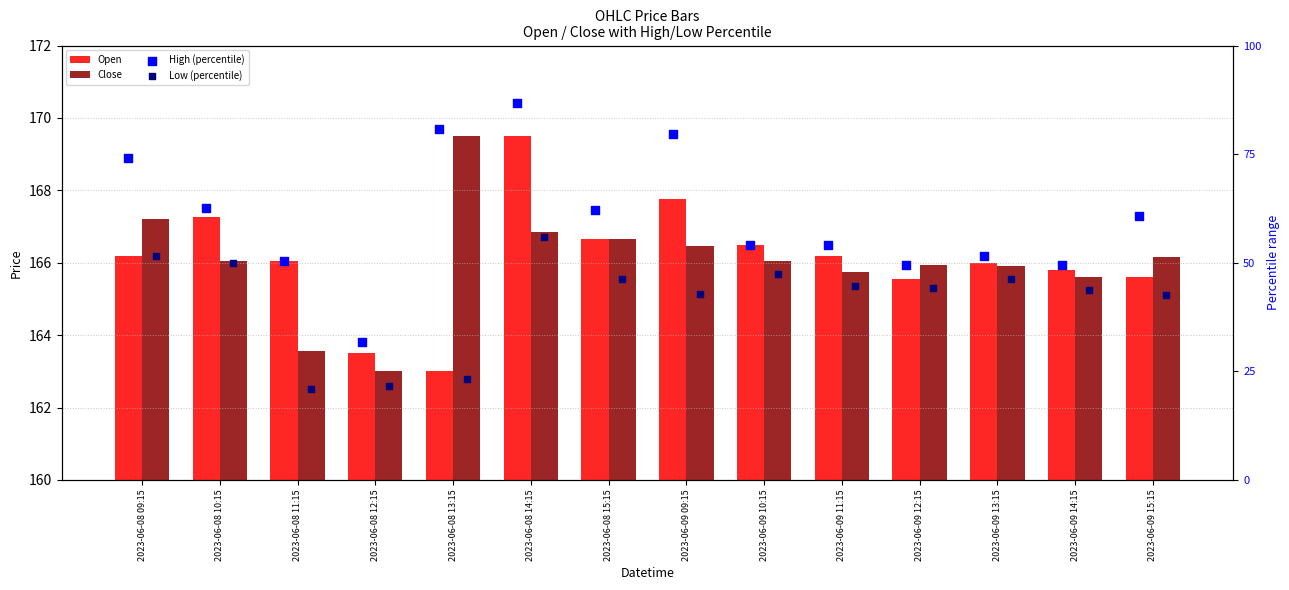

At how many categories does at least one series exceed 8?

14